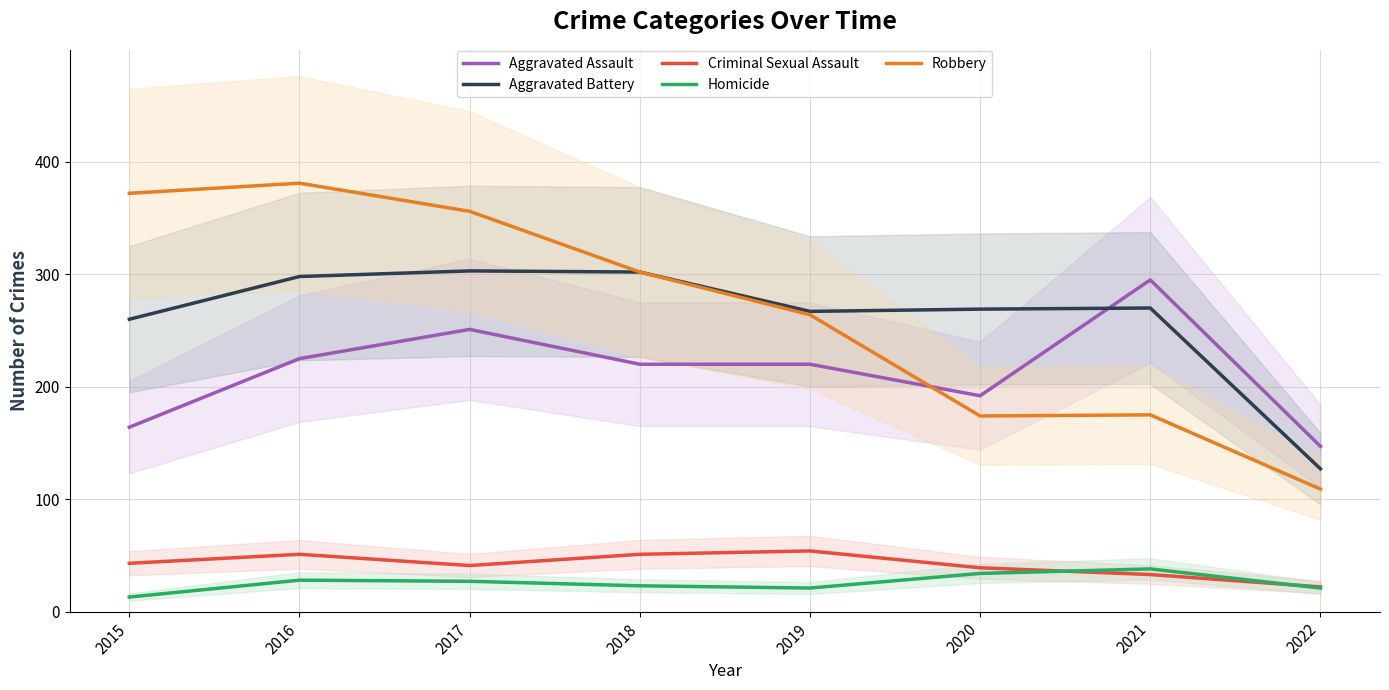

How many lines are shown in the chart?

5